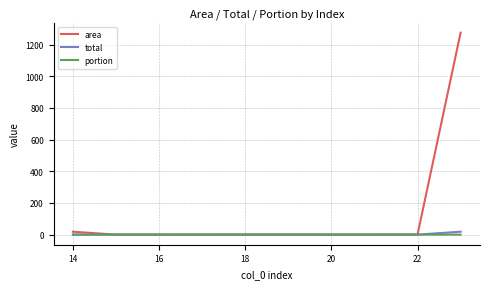

Which series has the largest range (max minus min)?

area